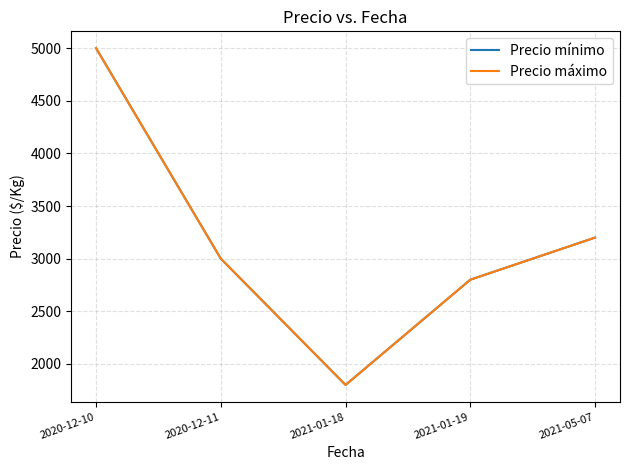

Does the chart display data point markers on the line(s)?

No